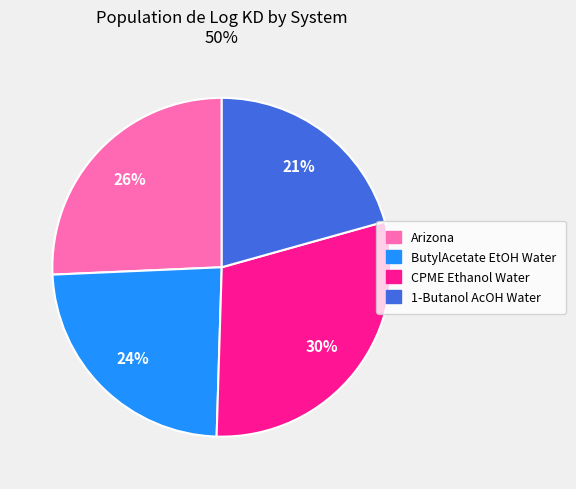

Is there any slice that represents more than half of the pie?

No